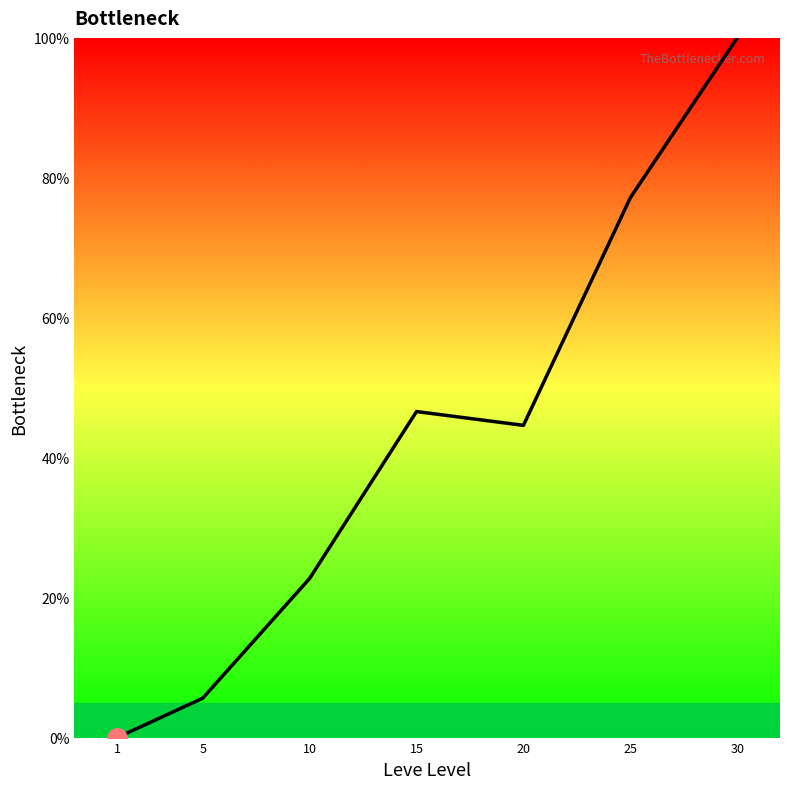

Which has a higher value, 25 or 1?

25